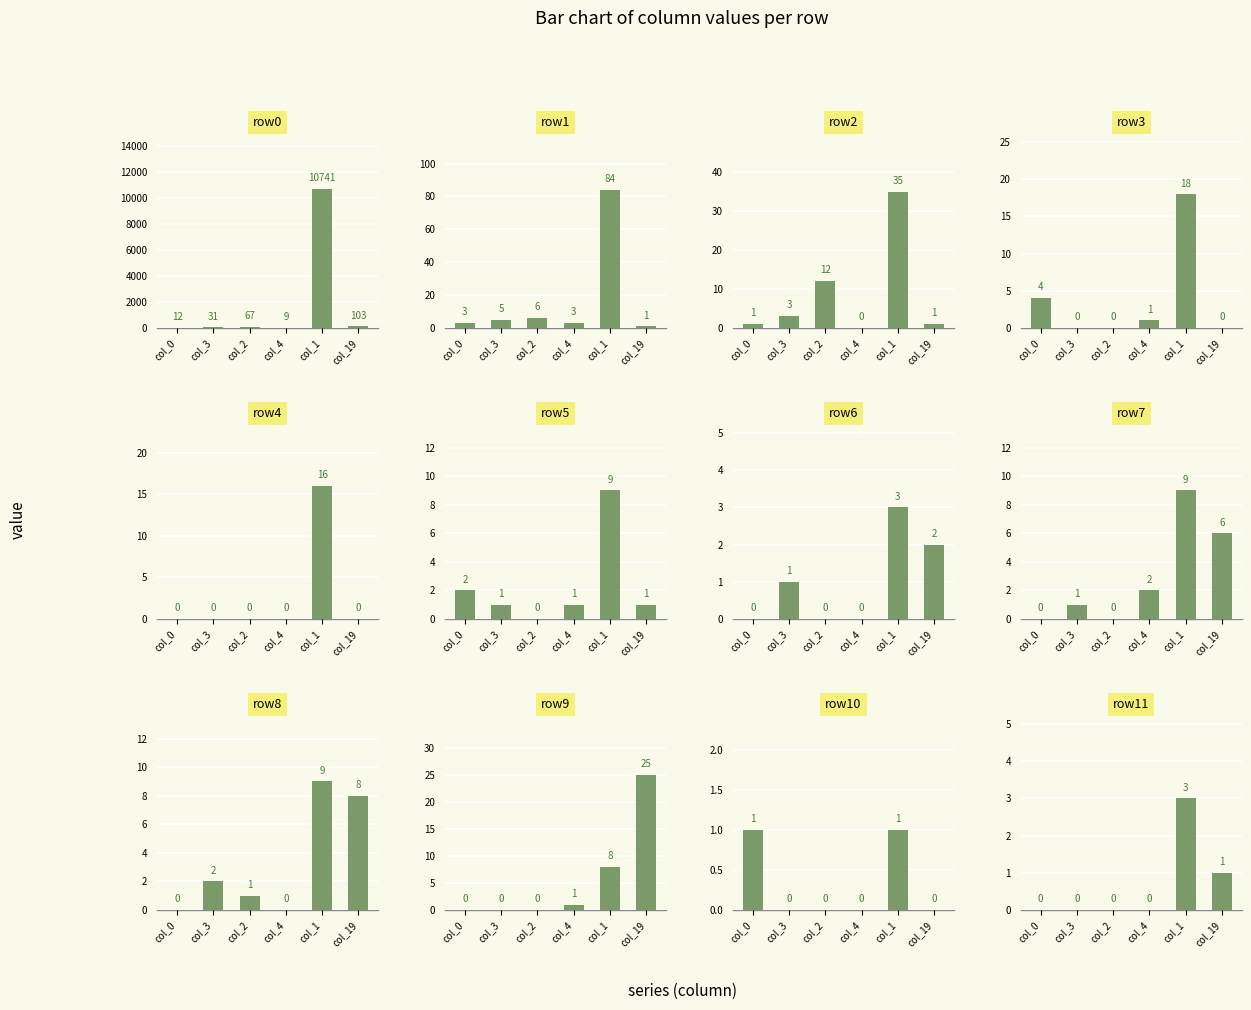

Which series has the largest total across all categories?

col_1